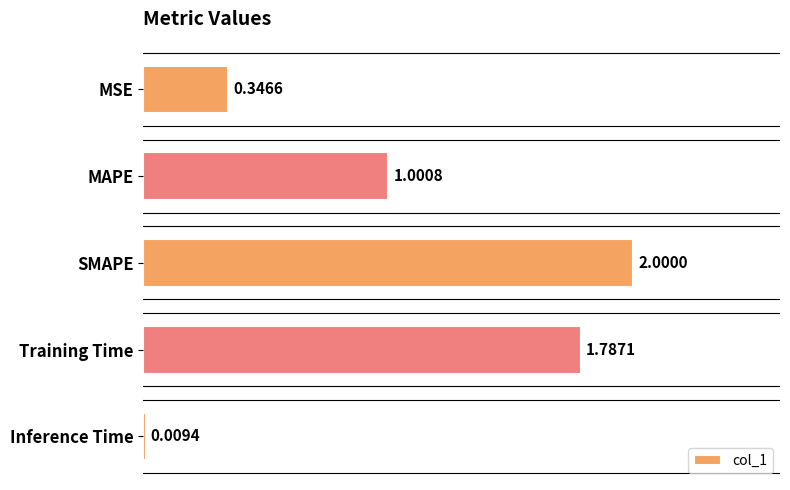

How many values exceed 1?

3